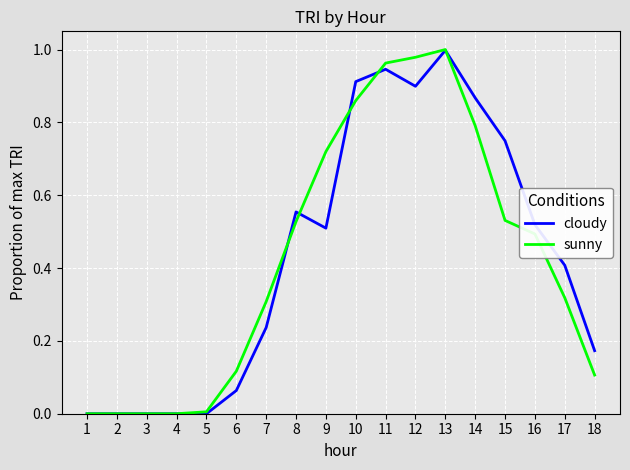

Which category has the highest value in the sunny series?

13